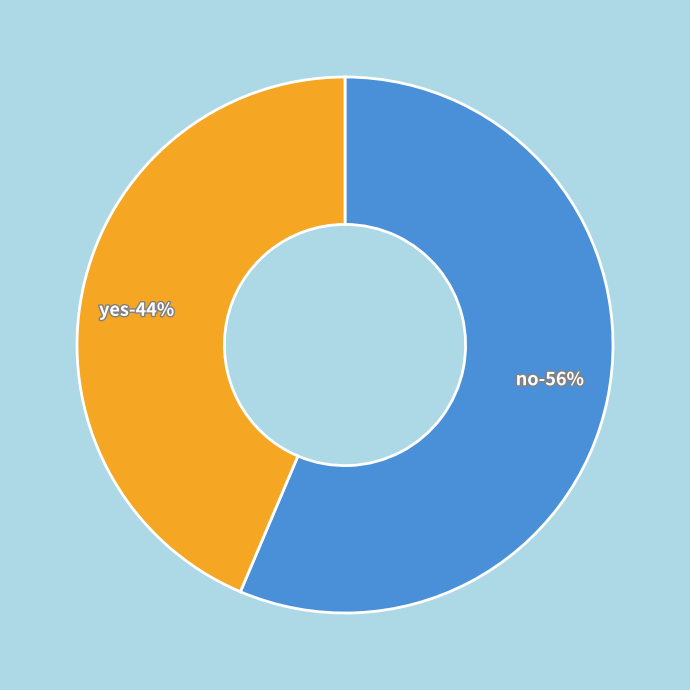

Is no the majority of the pie?

Yes